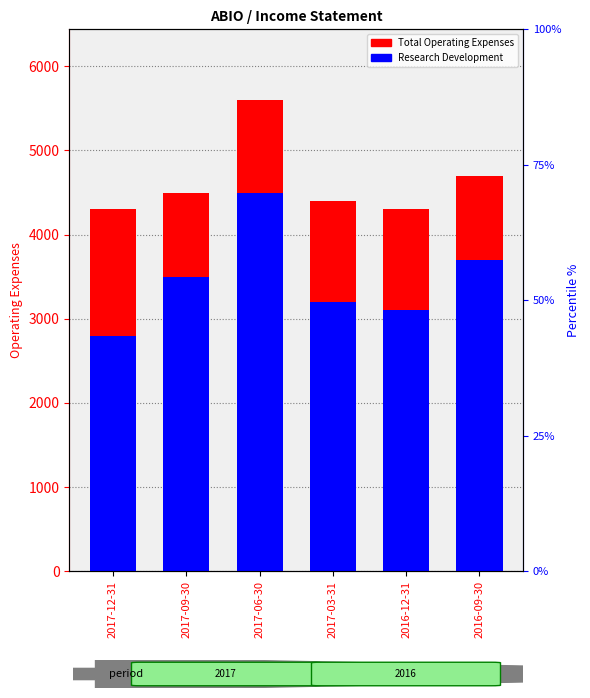

Rank the series at 2017-09-30 from highest to lowest value.

Total Operating Expenses, Research Development